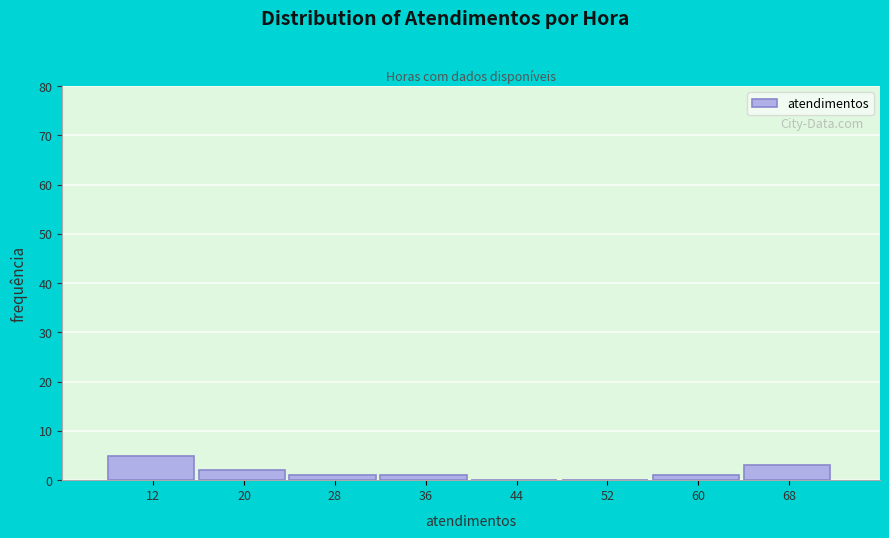

Reading left to right, transcribe this chart: for each bar, give the range it covers on the x-axis and its height. The values are not printed on the chart, so give them approximately, as read against the axis.

8 to 16: 5
16 to 24: 2
24 to 32: 1
32 to 40: 1
40 to 48: 0
48 to 56: 0
56 to 64: 1
64 to 72: 3